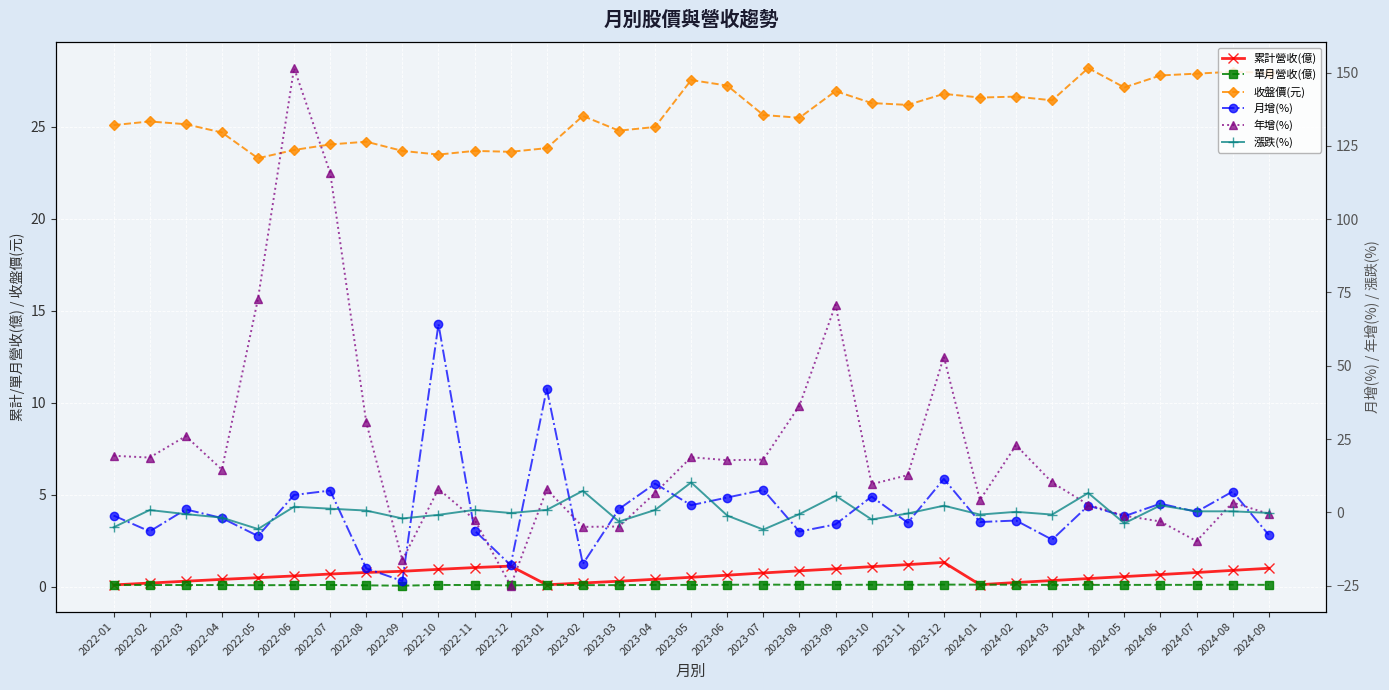

Where is 收盤價(元) nearest to the value 25?

2023-04